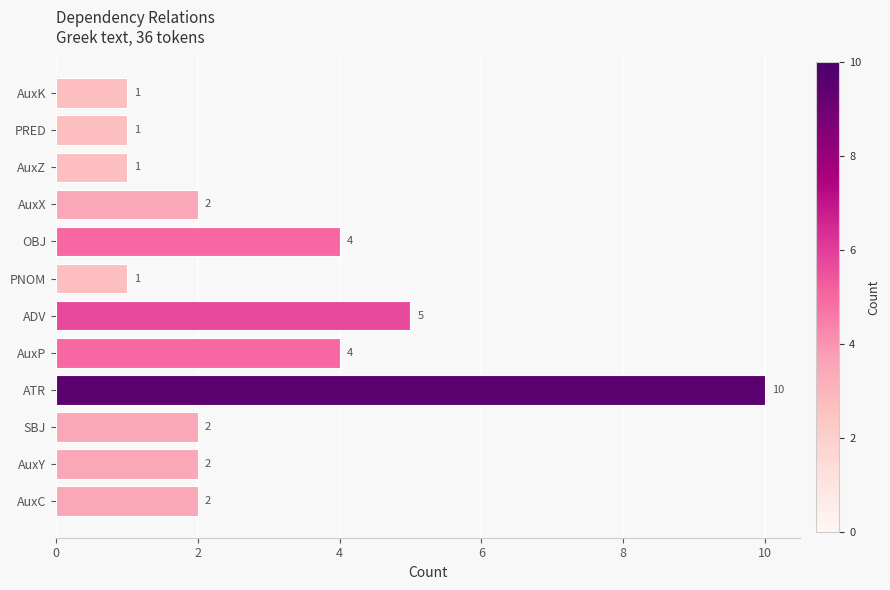

How many values are between 1 and 4?

10